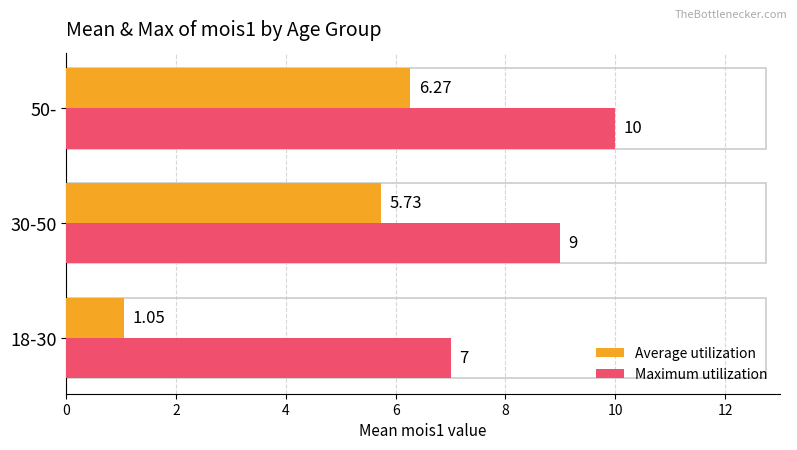

Between 18-30 and 30-50, which series saw the biggest shift?

Average utilization